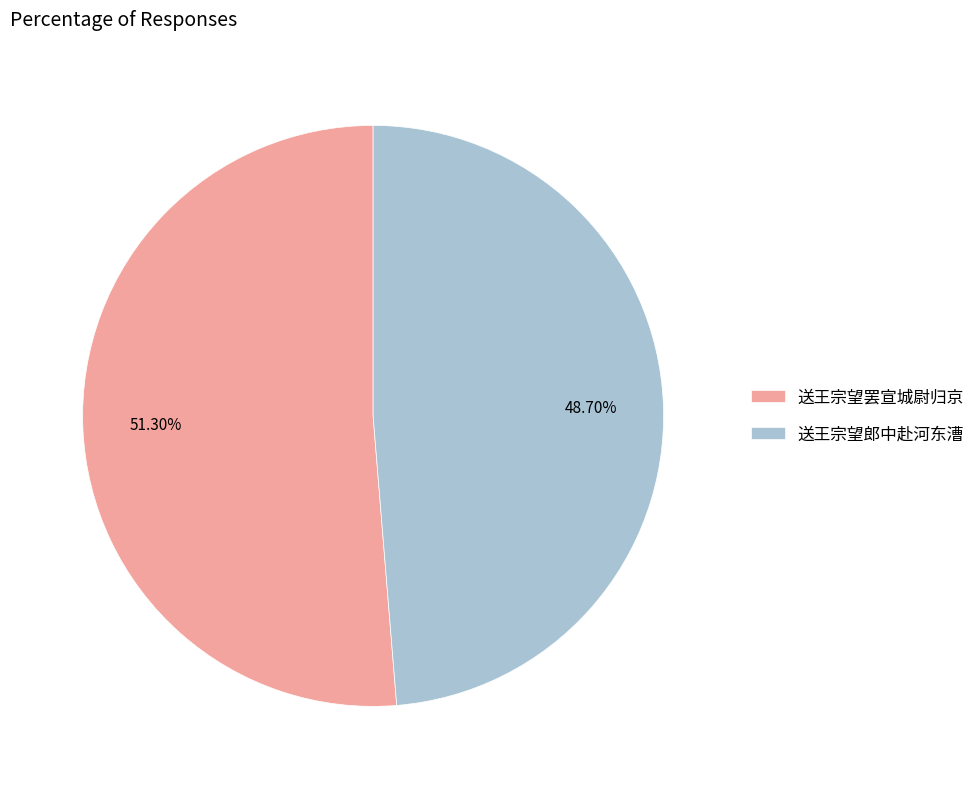

Which slice represents more than half of the pie?

送王宗望罢宣城尉归京